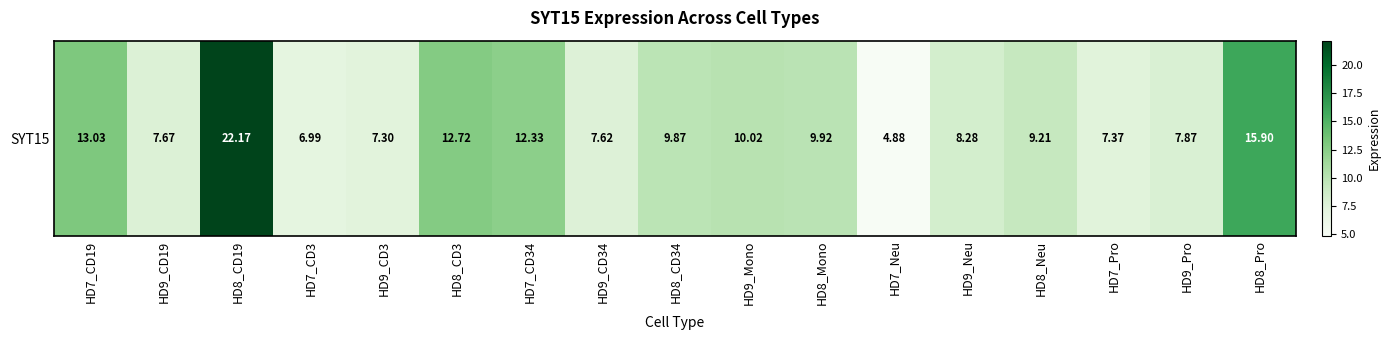

Read the value at HD7_CD34.

12.3